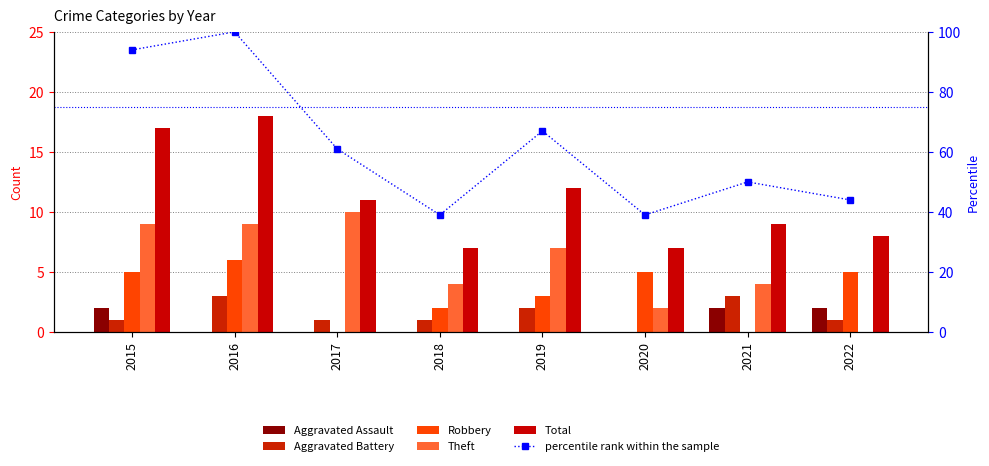

Which series has the largest total across all categories?

percentile rank within the sample